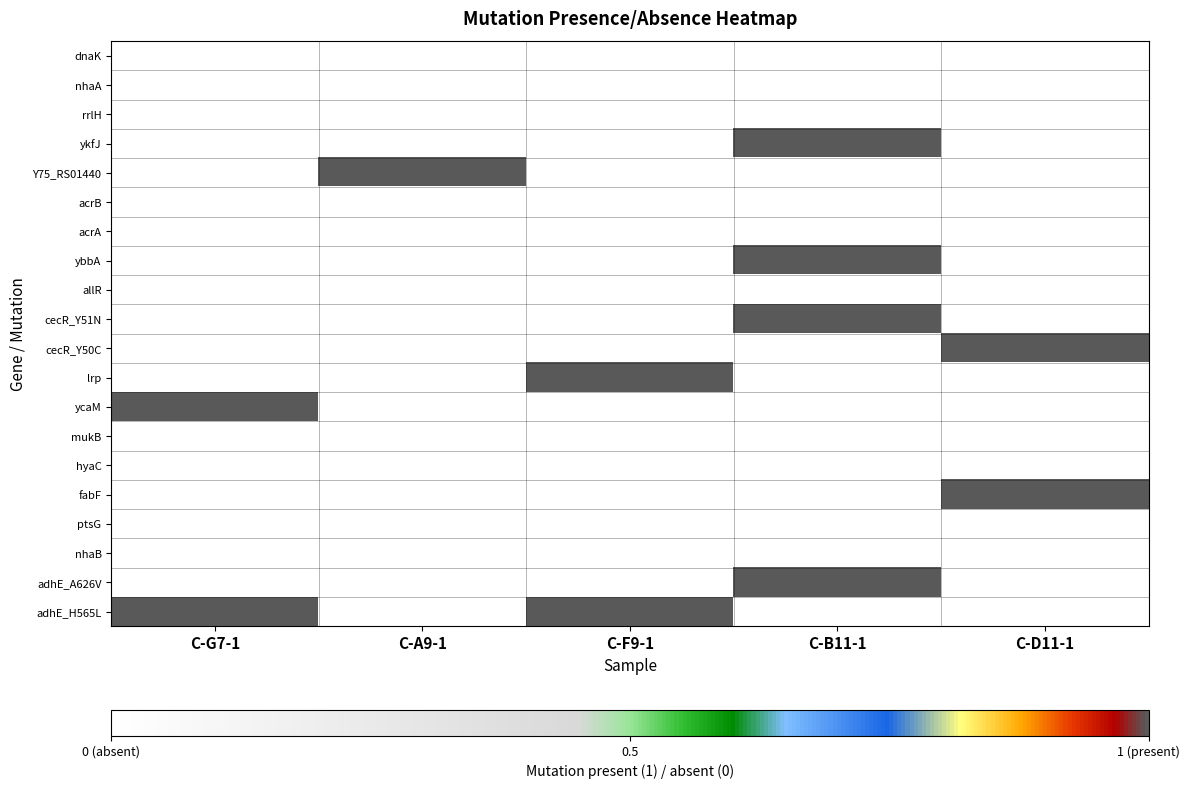

At how many categories does at least one series exceed 0?

5